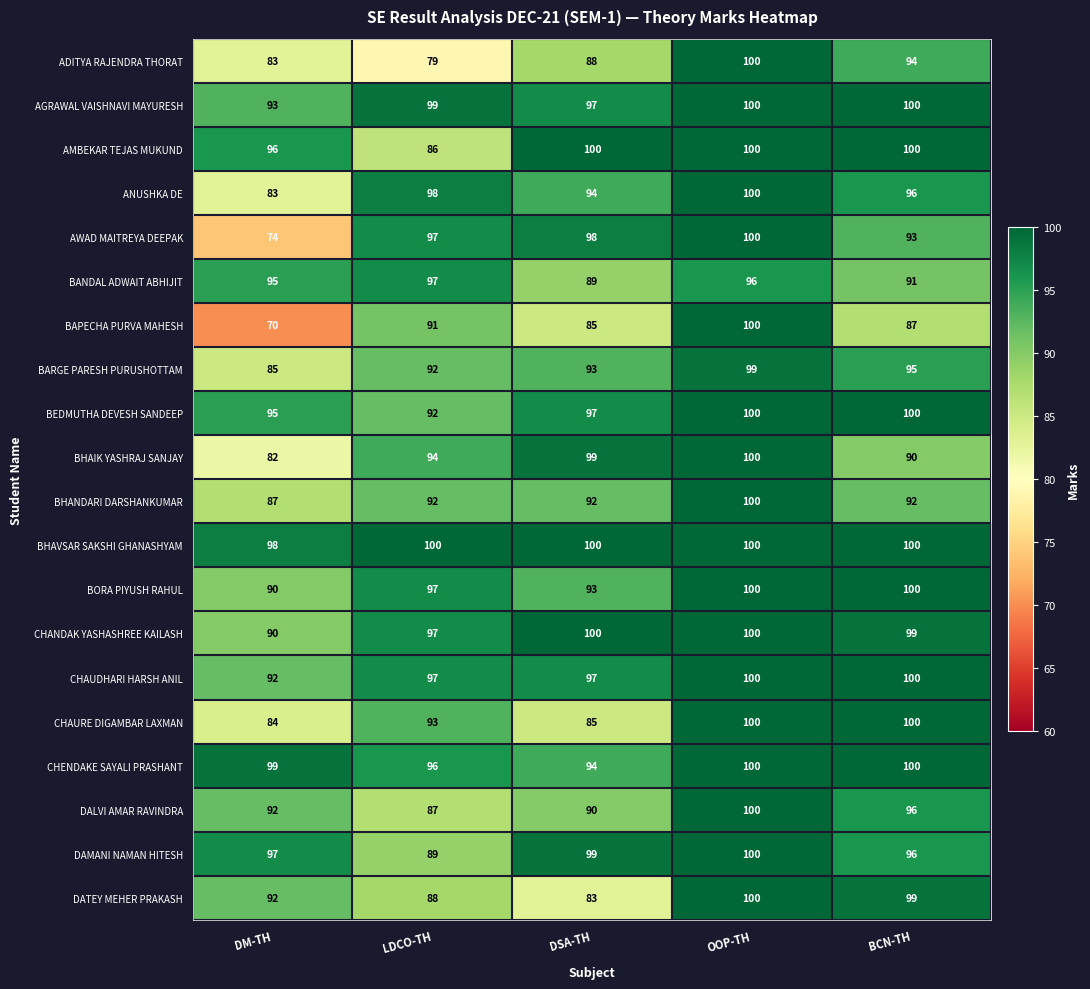

The DATEY MEHER PRAKASH series shows 37 at LDCO-TH. True or false?

False